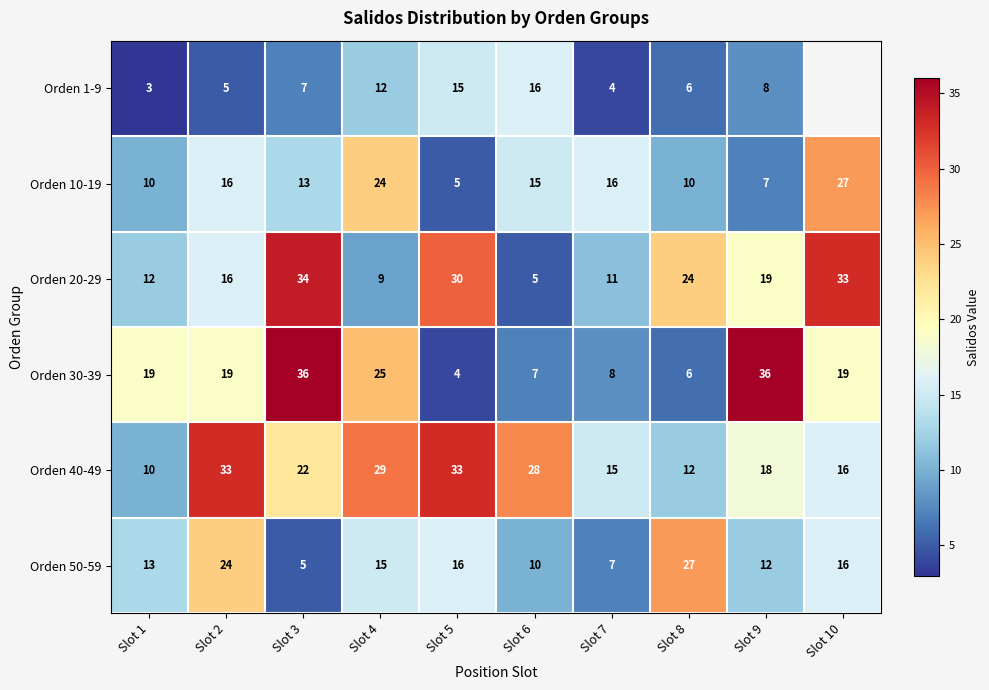

Which series changed the most between Slot 1 and Slot 2?

Orden 40-49